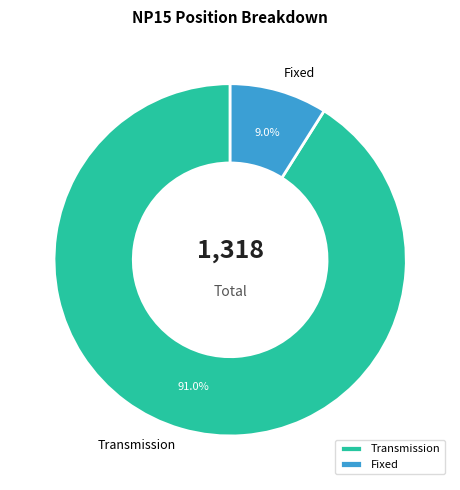

Which slice represents more than half of the pie?

Transmission